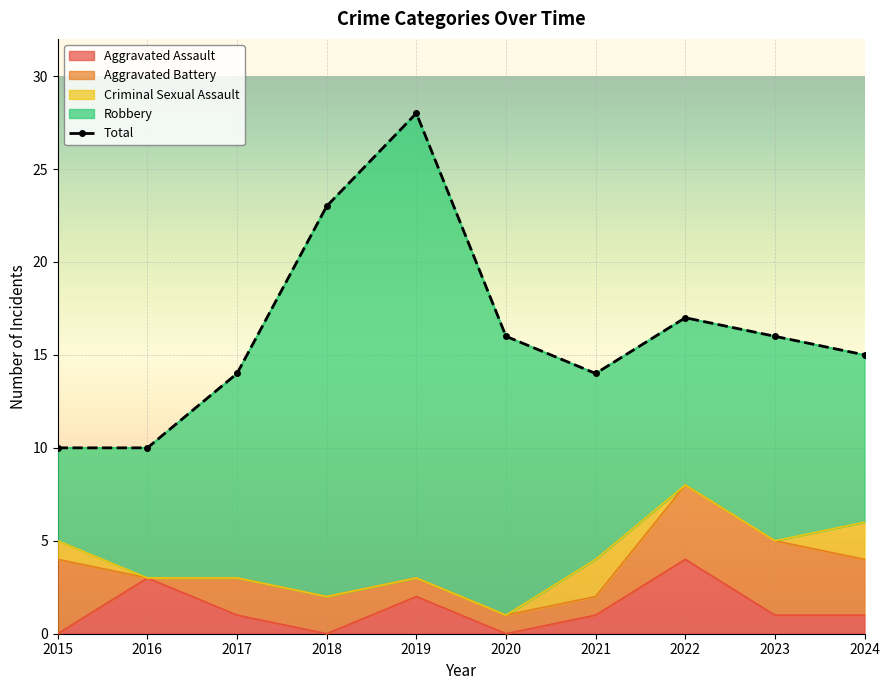

How many lines are shown in the chart?

5